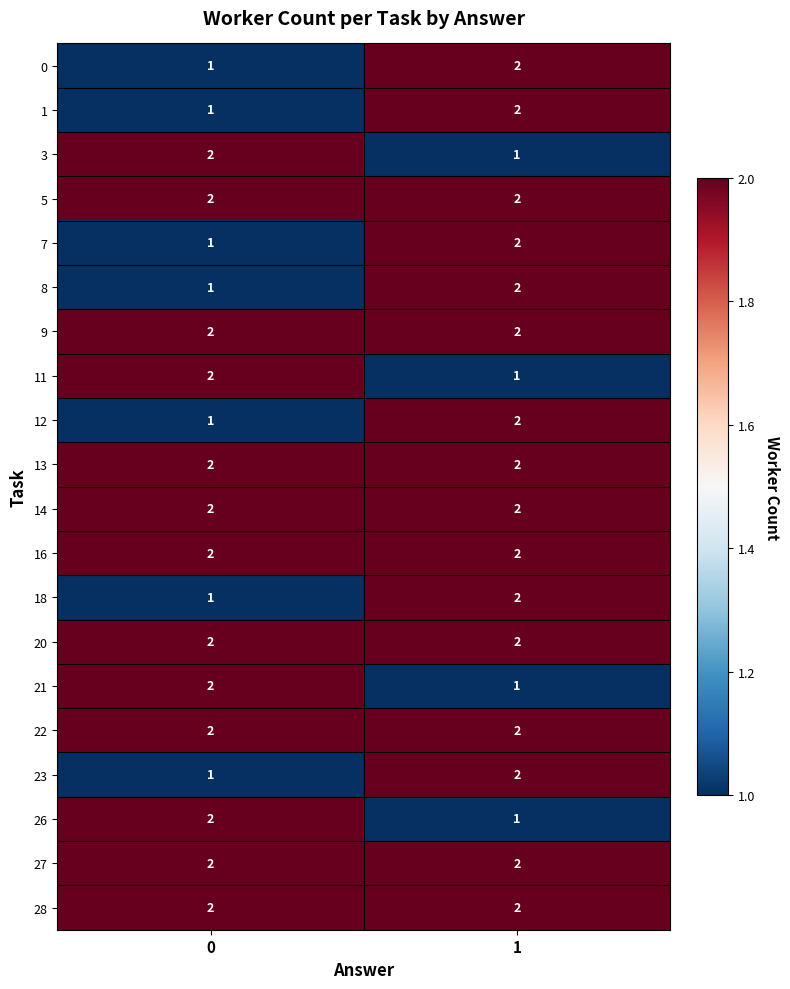

Is it true that 7 equals 2 at 1?

True